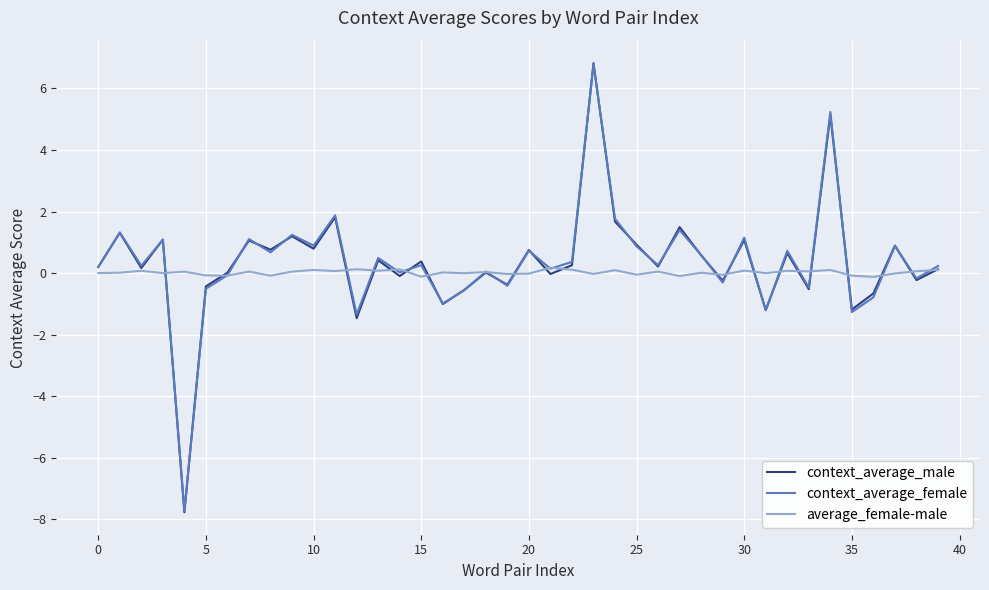

Which series has the widest spread of values?

context_average_male